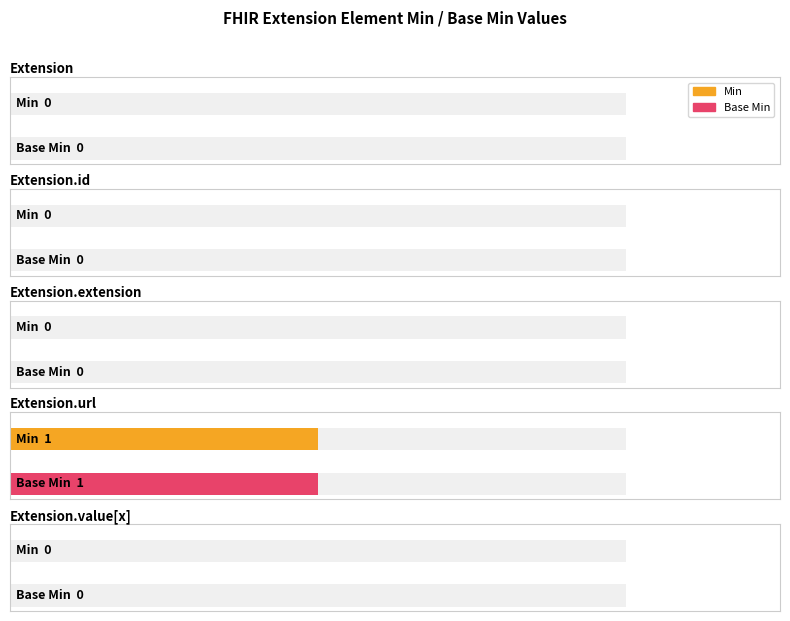

How many series are shown in this chart?

2